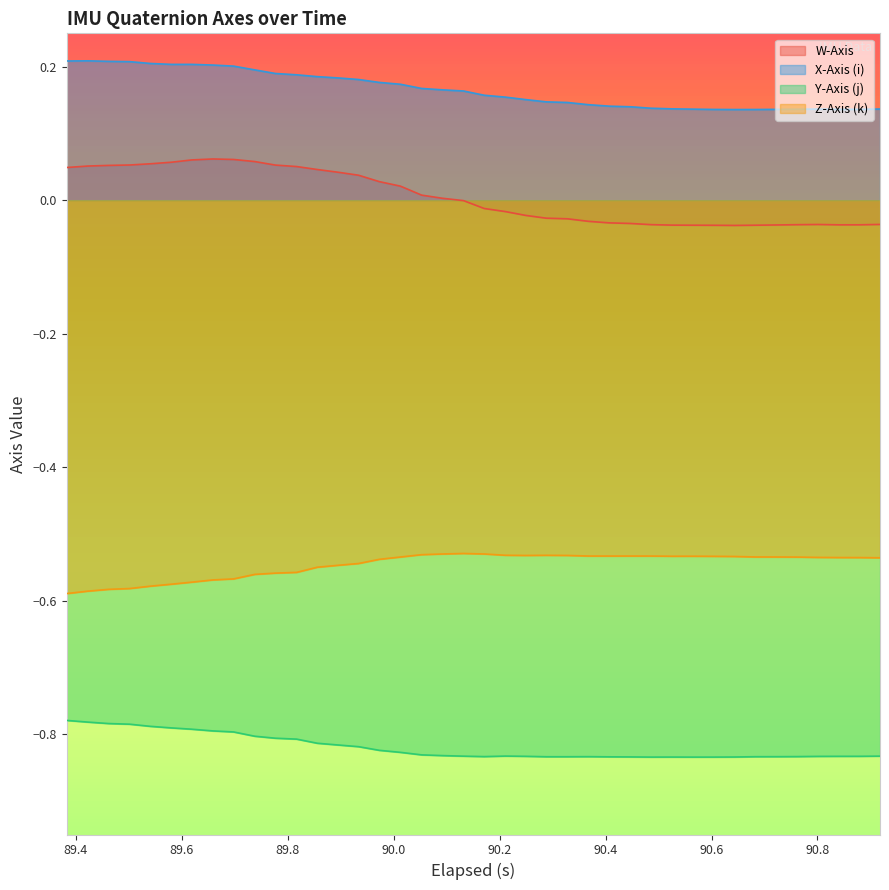

What are all the series names shown in the legend?

W-Axis, X-Axis (i), Y-Axis (j), Z-Axis (k)